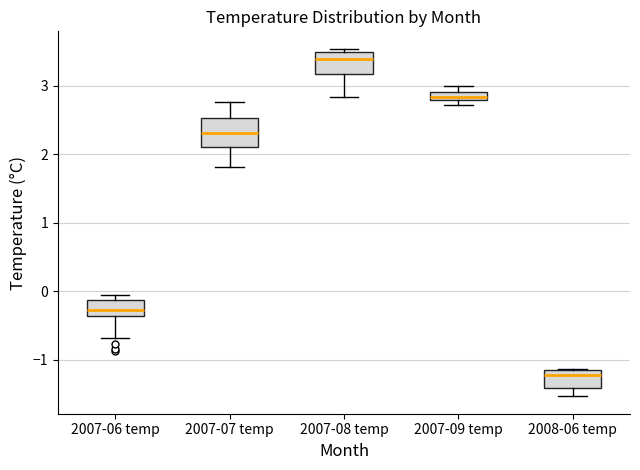

Where is the upper edge of the box for 2007-09 temp on the y-axis? The values are not printed on the chart, so give them approximately, as read against the axis.

2.9